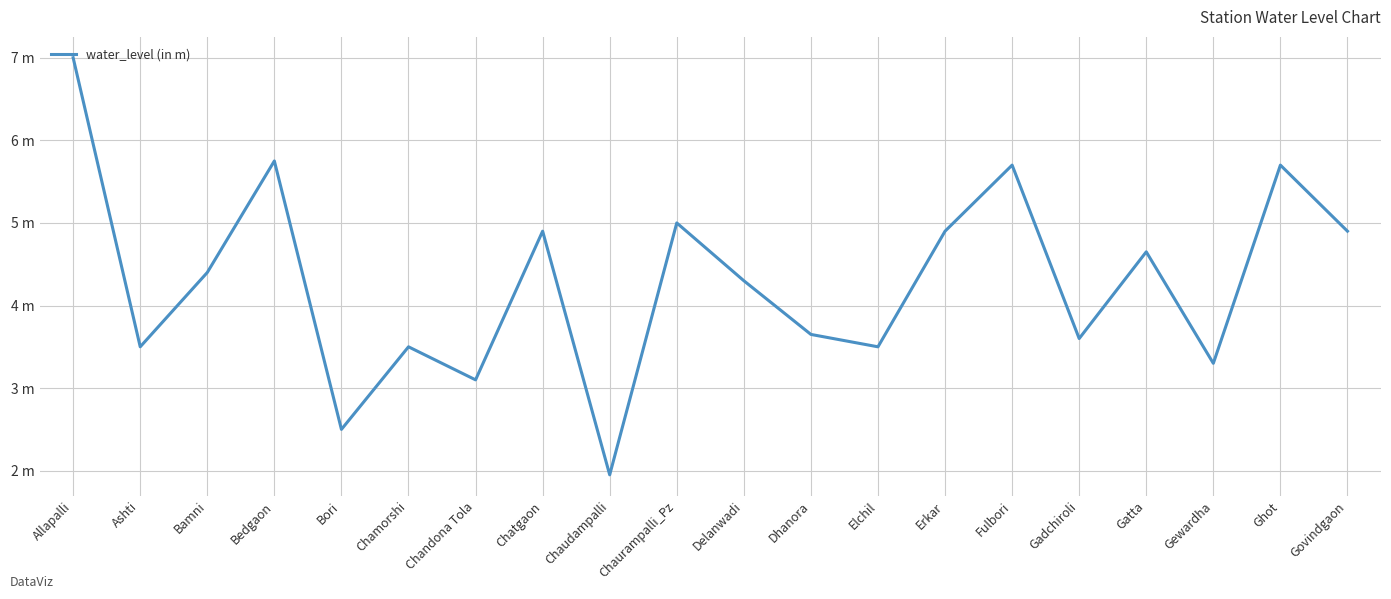

Rank the categories by value from highest to lowest.

Allapalli, Bedgaon, Fulbori, Ghot, Chaurampalli_Pz, Chatgaon, Erkar, Govindgaon, Gatta, Bamni, Delanwadi, Dhanora, Gadchiroli, Ashti, Chamorshi, Elchil, Gewardha, Chandona Tola, Bori, Chaudampalli